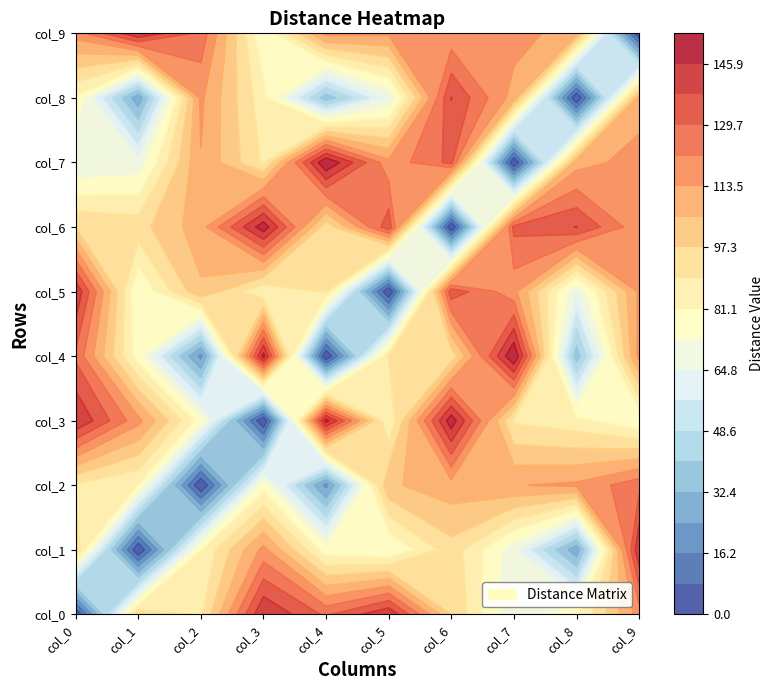

Reading right to left, what are all the values shown in this chart?

row_0: col_9=117	col_8=80	col_7=65	col_6=97	col_5=145	col_4=128	col_3=146	col_2=88	col_1=96	col_0=0
row_1: col_9=145	col_8=27	col_7=68	col_6=94	col_5=73	col_4=77	col_3=116	col_2=81	col_1=0	col_0=96
row_2: col_9=127	col_8=115	col_7=113	col_6=110	col_5=104	col_4=22	col_3=77	col_2=0	col_1=81	col_0=88
row_3: col_9=74	col_8=84	col_7=88	col_6=151	col_5=82	col_4=149	col_3=0	col_2=77	col_1=116	col_0=146
row_4: col_9=116	col_8=36	col_7=154	col_6=92	col_5=90	col_4=0	col_3=149	col_2=22	col_1=77	col_0=128
row_5: col_9=115	col_8=66	col_7=116	col_6=135	col_5=0	col_4=90	col_3=82	col_2=104	col_1=73	col_0=145
row_6: col_9=116	col_8=138	col_7=132	col_6=0	col_5=135	col_4=92	col_3=151	col_2=110	col_1=94	col_0=97
row_7: col_9=117	col_8=110	col_7=0	col_6=132	col_5=116	col_4=154	col_3=88	col_2=113	col_1=68	col_0=65
row_8: col_9=109	col_8=0	col_7=110	col_6=138	col_5=66	col_4=36	col_3=84	col_2=115	col_1=27	col_0=80
row_9: col_9=0	col_8=109	col_7=117	col_6=116	col_5=115	col_4=116	col_3=74	col_2=127	col_1=145	col_0=117